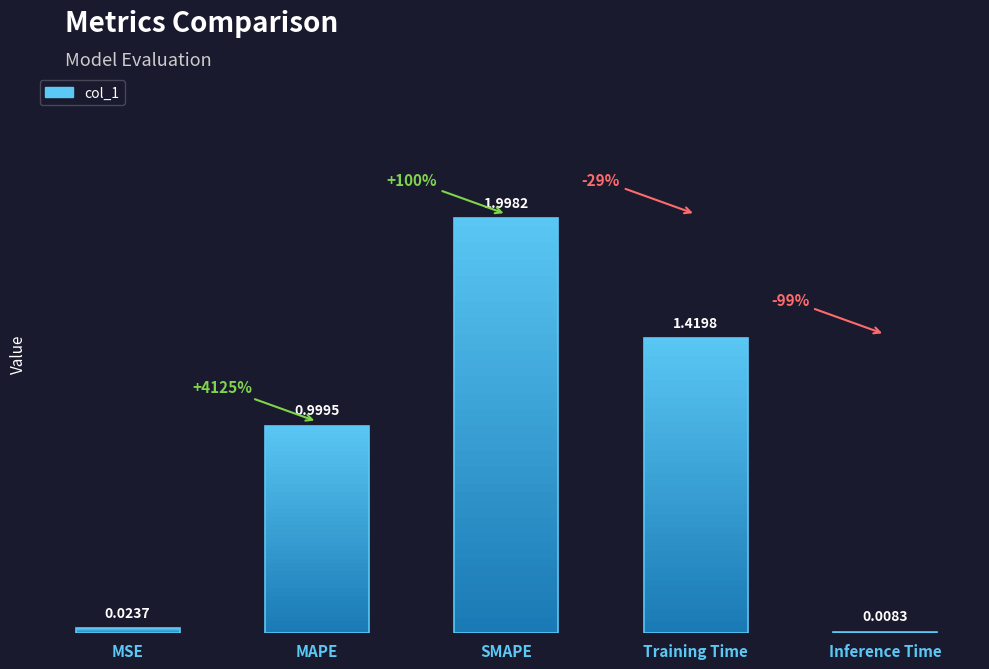

True or false: the data shows 1.7 at MAPE.

False